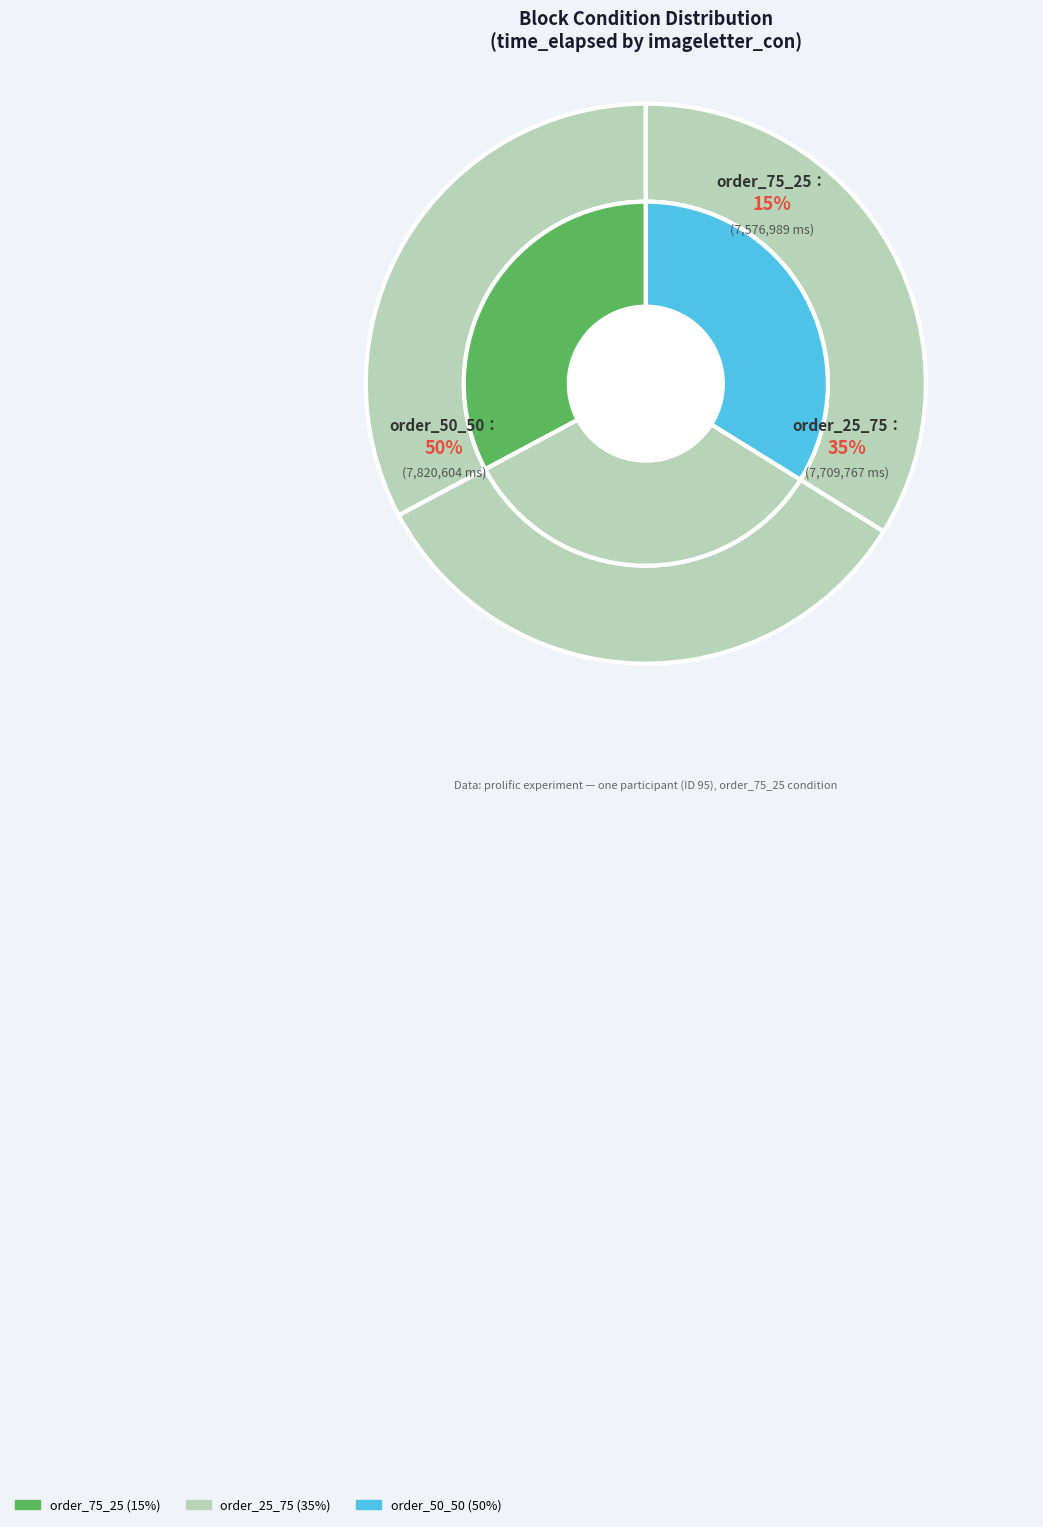

Which has a higher value, order_75_25 or order_25_75?

order_25_75